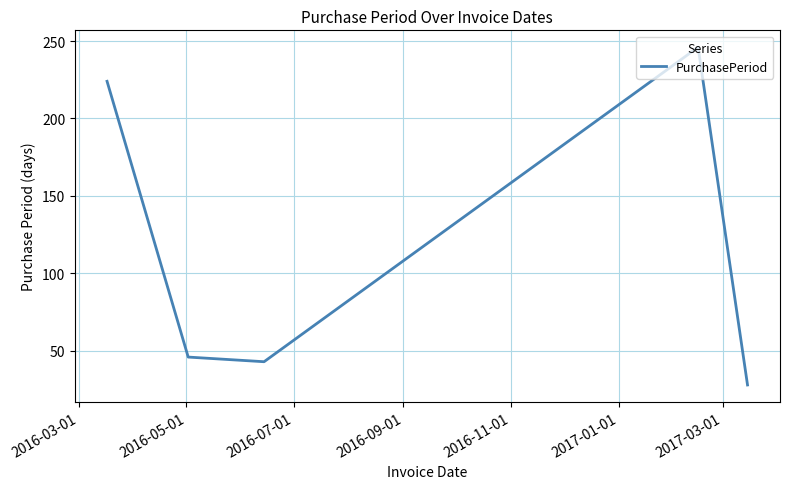

What is the maximum value shown in the chart?

246